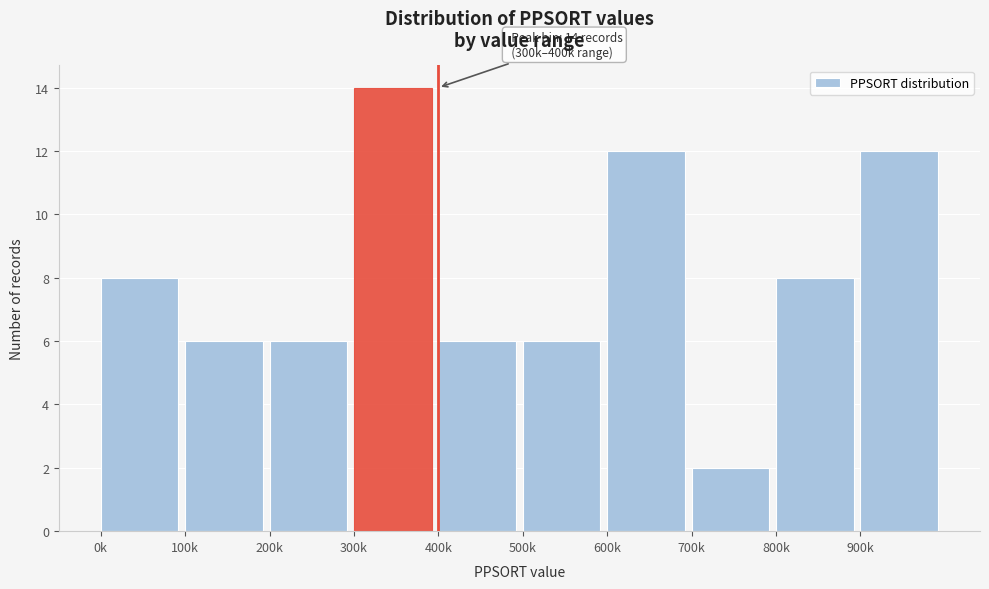

Reading right to left, extract all data points from this chart.

900k=12	800k=8	700k=2	600k=12	500k=6	400k=6	300k=14	200k=6	100k=6	0k=8